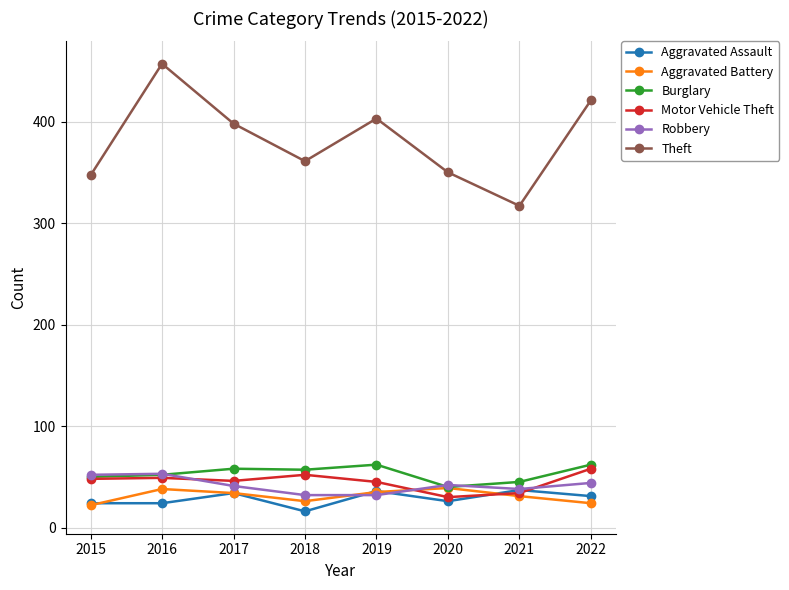

Does the chart have visible grid lines?

Yes